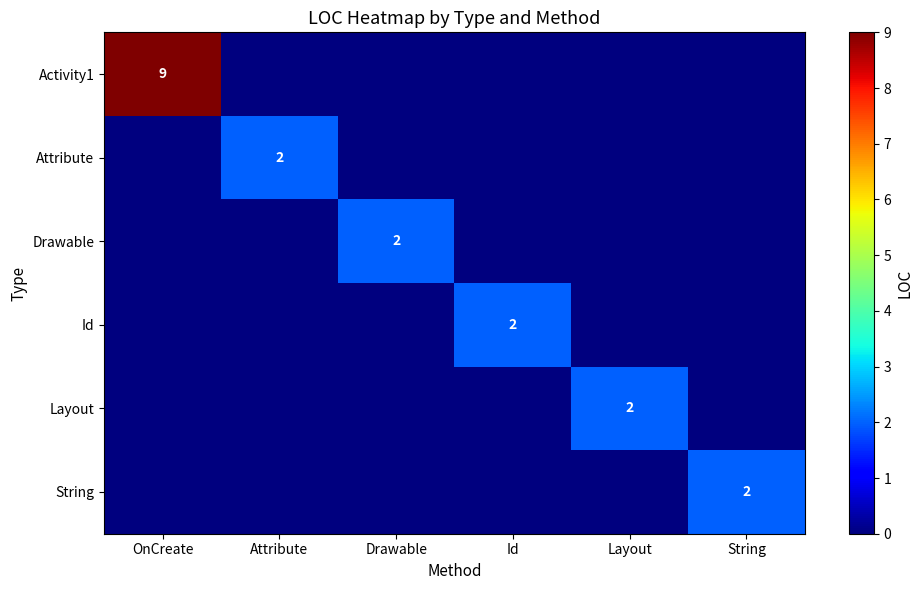

The value of String at String is 1. True or false?

False